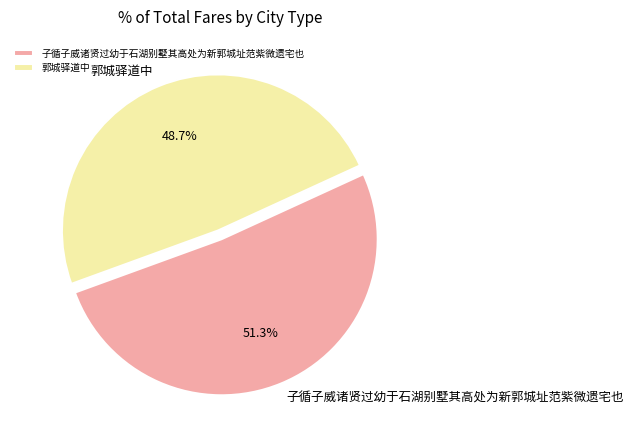

Which category accounts for the majority?

子循子威诸贤过幼于石湖别墅其高处为新郭城址范紫微遗宅也